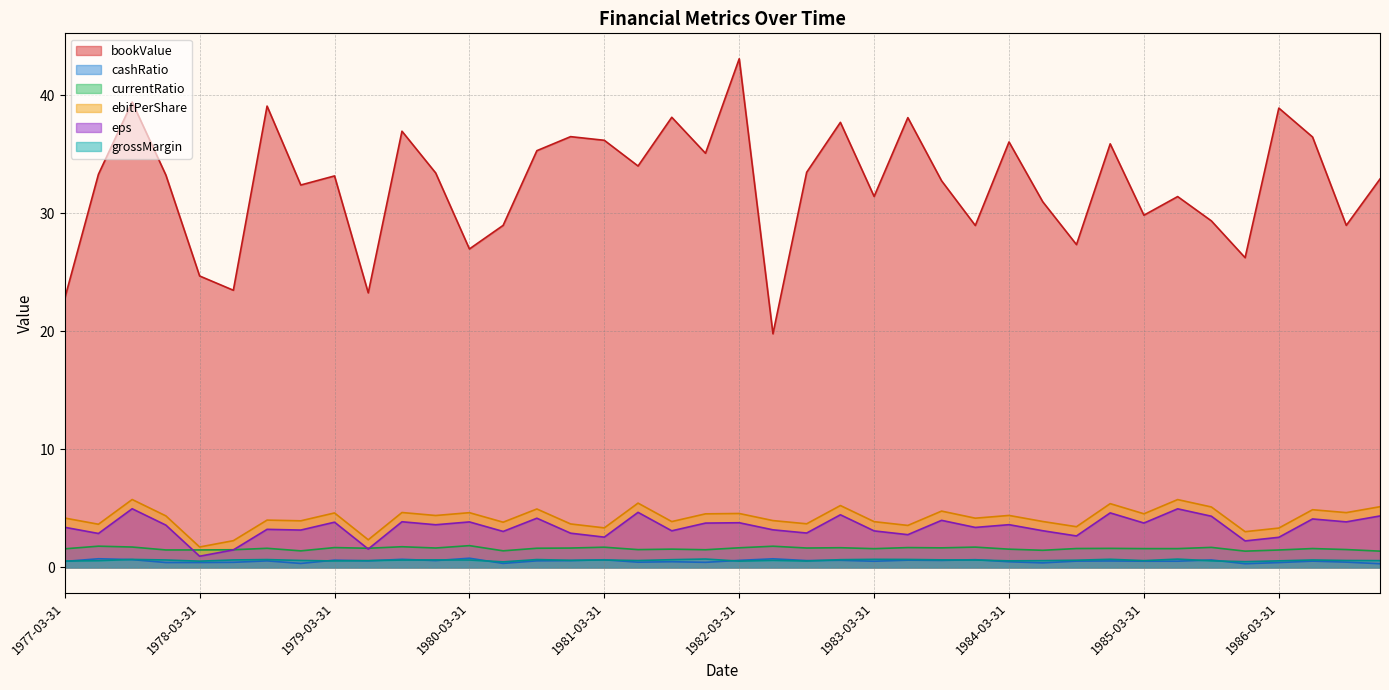

Reading left to right, list all the values displayed in this chart.

bookValue: 1977-03-31=22.8	1977-06-30=33.3	1977-09-30=39.4	1977-12-31=33.2	1978-03-31=24.7	1978-06-30=23.5	1978-09-30=39.1	1978-12-31=32.4	1979-03-31=33.2	1979-06-30=23.3	1979-09-30=37.0	1979-12-31=33.4	1980-03-31=27.0	1980-06-30=29.0	1980-09-30=35.3	1980-12-31=36.5	1981-03-31=36.2	1981-06-30=34.0	1981-09-30=38.1	1981-12-31=35.1	1982-03-31=43.1	1982-06-30=19.8	1982-09-30=33.5	1982-12-31=37.7	1983-03-31=31.4	1983-06-30=38.1	1983-09-30=32.8	1983-12-31=29.0	1984-03-31=36.1	1984-06-30=31.0	1984-09-30=27.4	1984-12-31=35.9	1985-03-31=29.9	1985-06-30=31.4	1985-09-30=29.4	1985-12-31=26.2	1986-03-31=38.9	1986-06-30=36.5	1986-09-30=29.0	1986-12-31=32.9
cashRatio: 1977-03-31=1.6	1977-06-30=1.8	1977-09-30=1.7	1977-12-31=1.5	1978-03-31=1.5	1978-06-30=1.5	1978-09-30=1.6	1978-12-31=1.4	1979-03-31=1.7	1979-06-30=1.6	1979-09-30=1.8	1979-12-31=1.6	1980-03-31=1.8	1980-06-30=1.4	1980-09-30=1.6	1980-12-31=1.6	1981-03-31=1.7	1981-06-30=1.5	1981-09-30=1.5	1981-12-31=1.5	1982-03-31=1.7	1982-06-30=1.8	1982-09-30=1.6	1982-12-31=1.7	1983-03-31=1.6	1983-06-30=1.7	1983-09-30=1.7	1983-12-31=1.7	1984-03-31=1.5	1984-06-30=1.4	1984-09-30=1.6	1984-12-31=1.6	1985-03-31=1.6	1985-06-30=1.6	1985-09-30=1.7	1985-12-31=1.4	1986-03-31=1.5	1986-06-30=1.6	1986-09-30=1.5	1986-12-31=1.4
currentRatio: 1977-03-31=0.5	1977-06-30=0.7	1977-09-30=0.7	1977-12-31=0.4	1978-03-31=0.4	1978-06-30=0.4	1978-09-30=0.6	1978-12-31=0.3	1979-03-31=0.6	1979-06-30=0.6	1979-09-30=0.7	1979-12-31=0.6	1980-03-31=0.8	1980-06-30=0.3	1980-09-30=0.6	1980-12-31=0.6	1981-03-31=0.6	1981-06-30=0.4	1981-09-30=0.5	1981-12-31=0.4	1982-03-31=0.6	1982-06-30=0.7	1982-09-30=0.6	1982-12-31=0.6	1983-03-31=0.5	1983-06-30=0.6	1983-09-30=0.6	1983-12-31=0.7	1984-03-31=0.5	1984-06-30=0.4	1984-09-30=0.5	1984-12-31=0.5	1985-03-31=0.5	1985-06-30=0.5	1985-09-30=0.6	1985-12-31=0.3	1986-03-31=0.4	1986-06-30=0.5	1986-09-30=0.4	1986-12-31=0.3
ebitPerShare: 1977-03-31=4.2	1977-06-30=3.7	1977-09-30=5.8	1977-12-31=4.4	1978-03-31=1.7	1978-06-30=2.3	1978-09-30=4.0	1978-12-31=3.9	1979-03-31=4.6	1979-06-30=2.3	1979-09-30=4.7	1979-12-31=4.4	1980-03-31=4.6	1980-06-30=3.8	1980-09-30=5.0	1980-12-31=3.7	1981-03-31=3.4	1981-06-30=5.4	1981-09-30=3.9	1981-12-31=4.5	1982-03-31=4.6	1982-06-30=4.0	1982-09-30=3.7	1982-12-31=5.2	1983-03-31=3.9	1983-06-30=3.6	1983-09-30=4.8	1983-12-31=4.2	1984-03-31=4.4	1984-06-30=3.9	1984-09-30=3.4	1984-12-31=5.4	1985-03-31=4.5	1985-06-30=5.7	1985-09-30=5.1	1985-12-31=3.0	1986-03-31=3.3	1986-06-30=4.9	1986-09-30=4.6	1986-12-31=5.1
eps: 1977-03-31=3.4	1977-06-30=2.9	1977-09-30=5.0	1977-12-31=3.6	1978-03-31=0.9	1978-06-30=1.5	1978-09-30=3.2	1978-12-31=3.2	1979-03-31=3.8	1979-06-30=1.6	1979-09-30=3.9	1979-12-31=3.6	1980-03-31=3.9	1980-06-30=3.0	1980-09-30=4.2	1980-12-31=2.9	1981-03-31=2.6	1981-06-30=4.7	1981-09-30=3.1	1981-12-31=3.8	1982-03-31=3.8	1982-06-30=3.2	1982-09-30=2.9	1982-12-31=4.5	1983-03-31=3.1	1983-06-30=2.8	1983-09-30=4.0	1983-12-31=3.4	1984-03-31=3.6	1984-06-30=3.1	1984-09-30=2.7	1984-12-31=4.6	1985-03-31=3.8	1985-06-30=5.0	1985-09-30=4.3	1985-12-31=2.2	1986-03-31=2.6	1986-06-30=4.1	1986-09-30=3.9	1986-12-31=4.4
grossMargin: 1977-03-31=0.5	1977-06-30=0.6	1977-09-30=0.7	1977-12-31=0.6	1978-03-31=0.5	1978-06-30=0.6	1978-09-30=0.7	1978-12-31=0.6	1979-03-31=0.5	1979-06-30=0.6	1979-09-30=0.6	1979-12-31=0.6	1980-03-31=0.6	1980-06-30=0.5	1980-09-30=0.7	1980-12-31=0.6	1981-03-31=0.6	1981-06-30=0.6	1981-09-30=0.7	1981-12-31=0.7	1982-03-31=0.5	1982-06-30=0.6	1982-09-30=0.5	1982-12-31=0.7	1983-03-31=0.7	1983-06-30=0.7	1983-09-30=0.6	1983-12-31=0.6	1984-03-31=0.6	1984-06-30=0.6	1984-09-30=0.6	1984-12-31=0.7	1985-03-31=0.6	1985-06-30=0.7	1985-09-30=0.6	1985-12-31=0.5	1986-03-31=0.6	1986-06-30=0.6	1986-09-30=0.6	1986-12-31=0.6